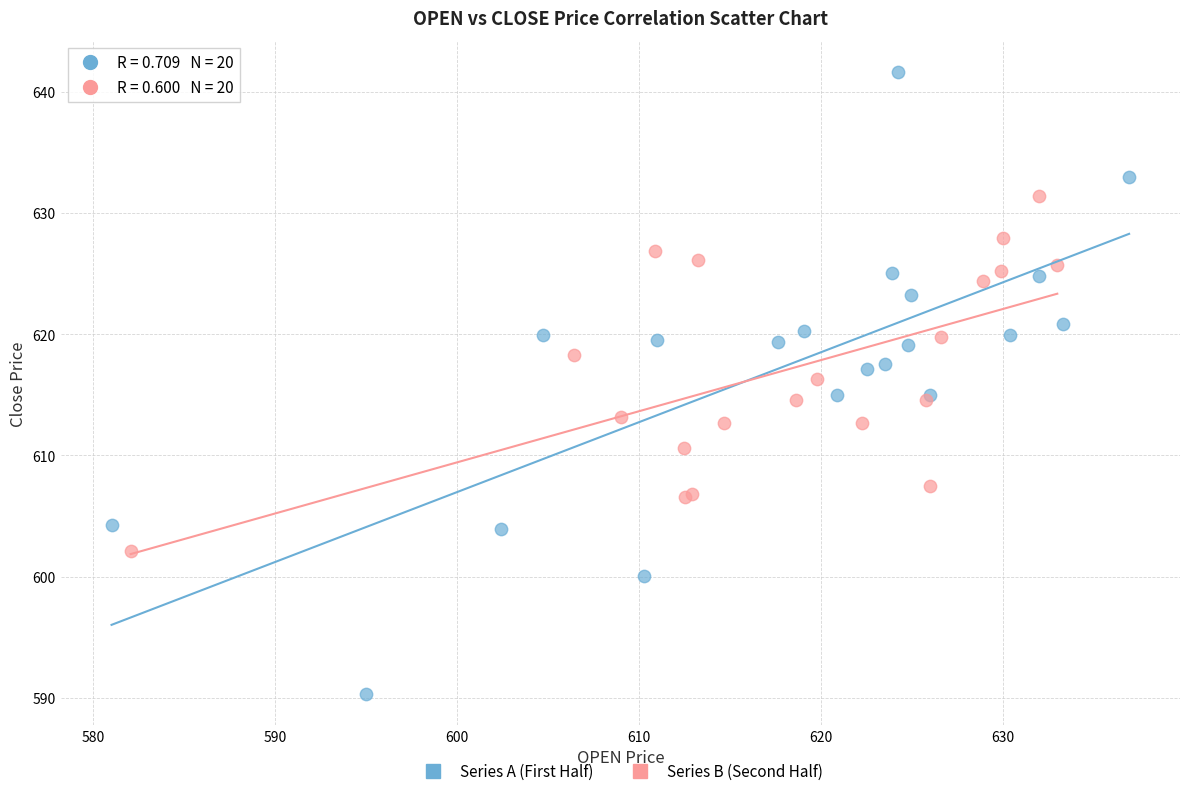

Which series reaches the minimum Y coordinate?

Series A (First Half)